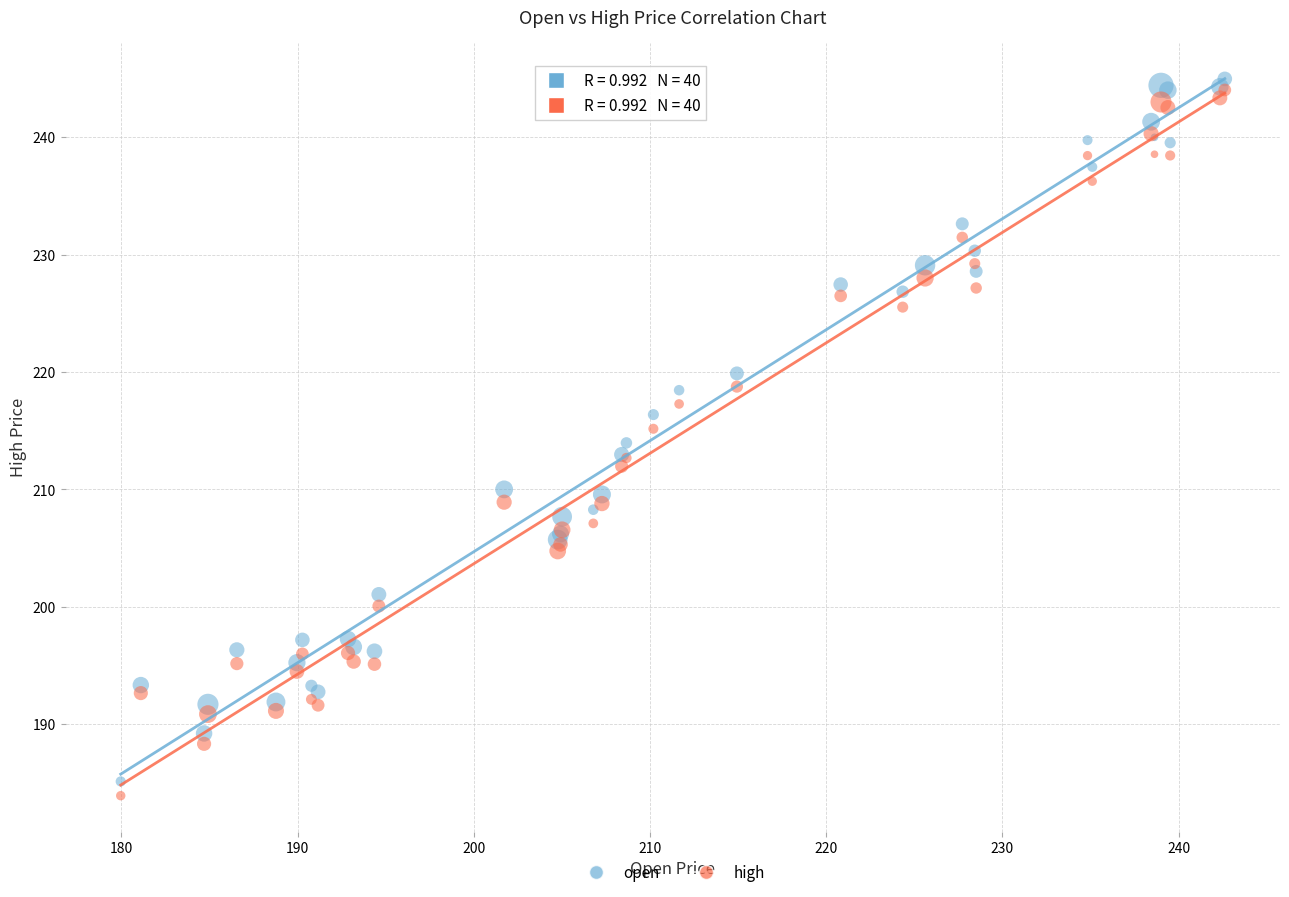

Which series contains the highest Y value?

open